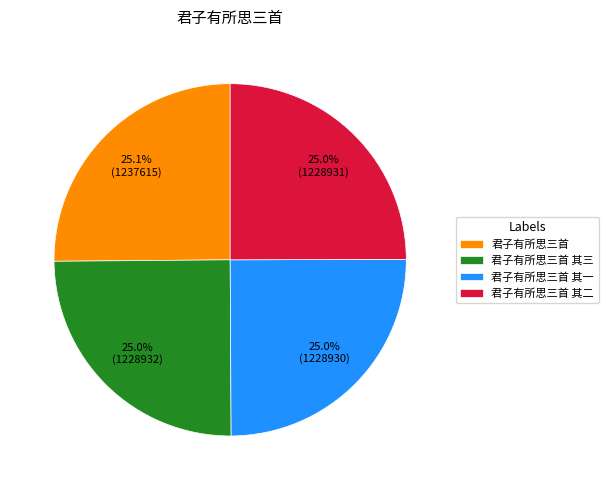

Is 君子有所思三首 其一 the majority of the pie?

No